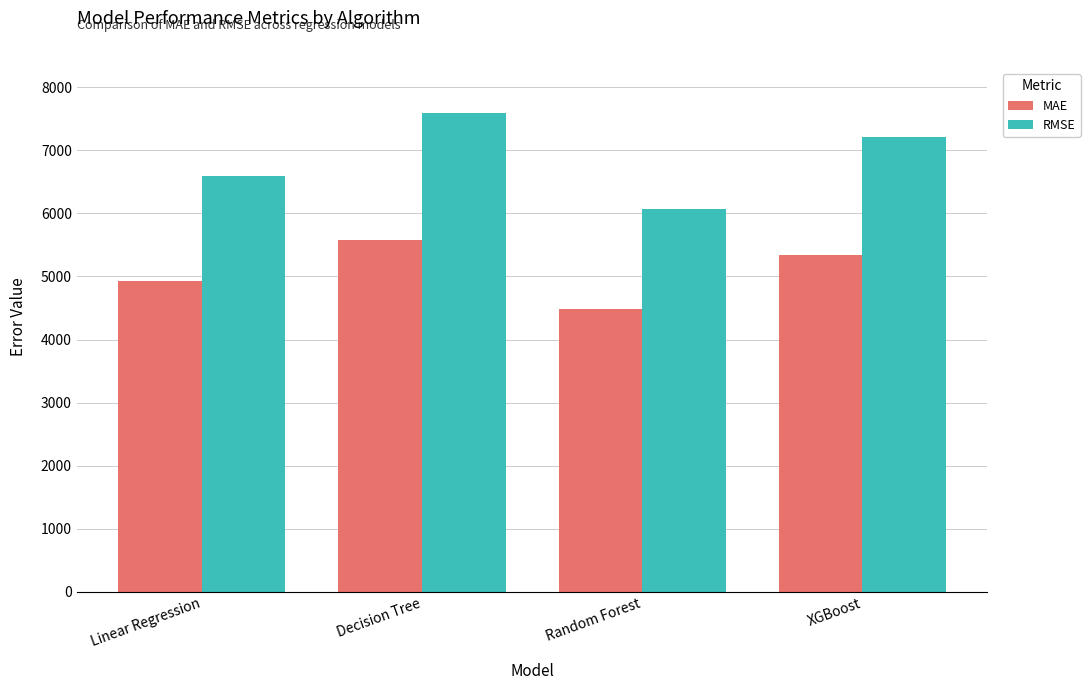

The value of RMSE at Decision Tree is 2259.2. True or false?

False